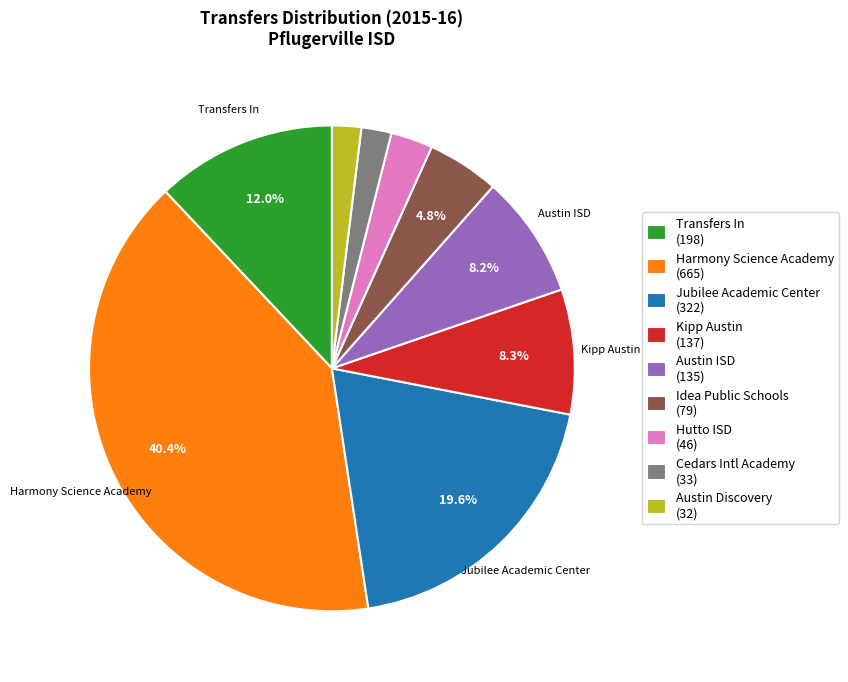

Does Cedars Intl Academy (33) represent more than half of the total?

No